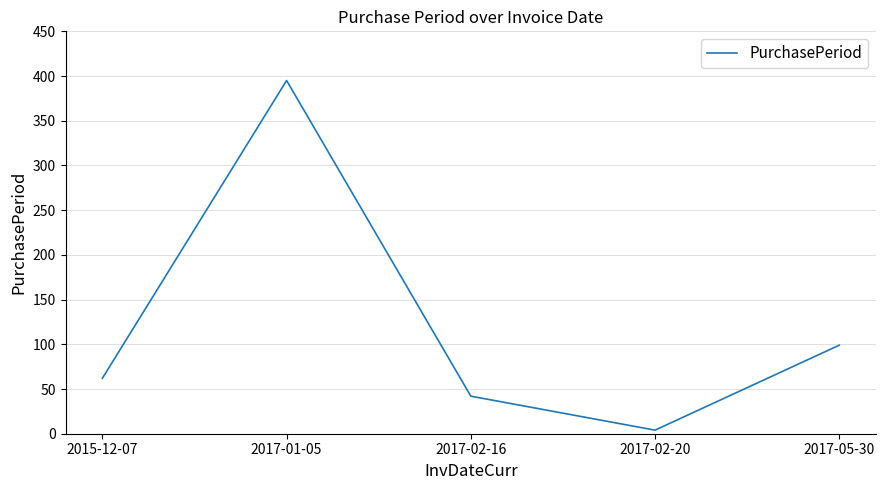

Reading left to right, extract all data points from this chart.

62	395	42	4	99